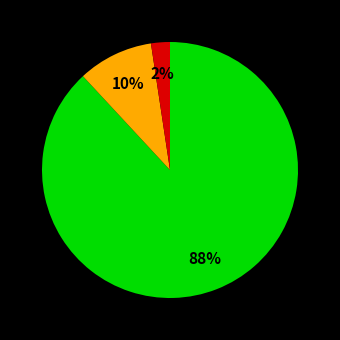

To the nearest percent, what is the average slice percentage?

33%